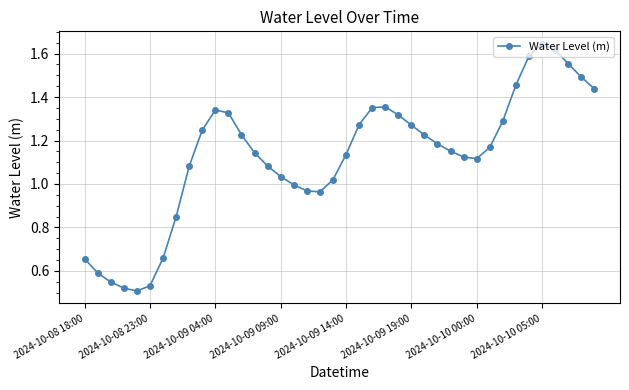

What is the sum of all values?

45.0